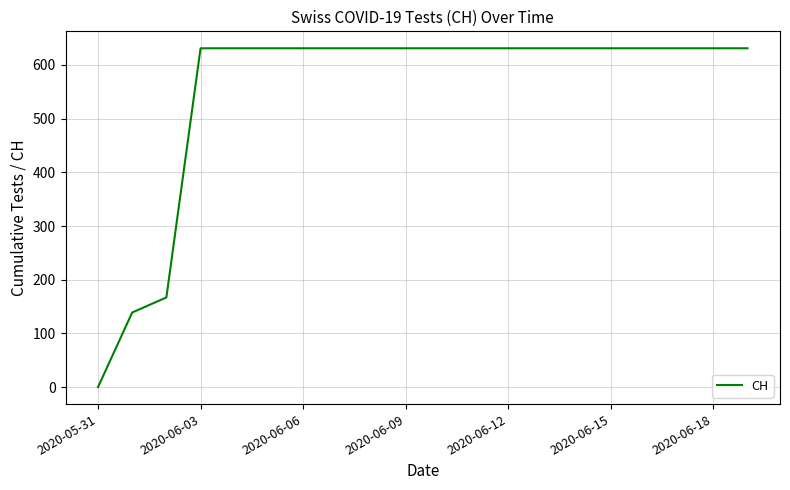

What is the difference between the maximum and minimum values?

631